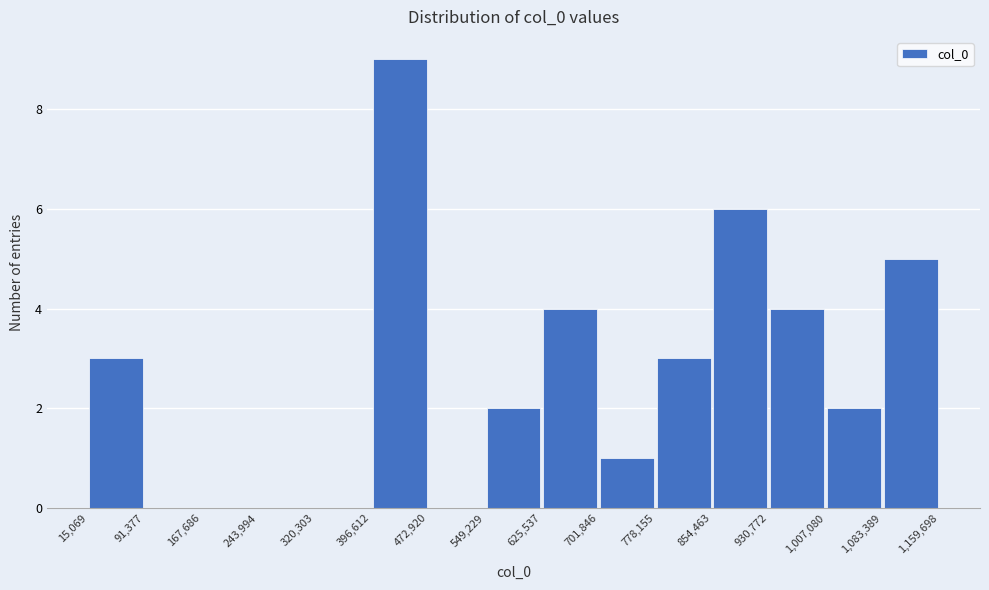

Which range on the x-axis has the tallest bar?

396,612 to 472,920